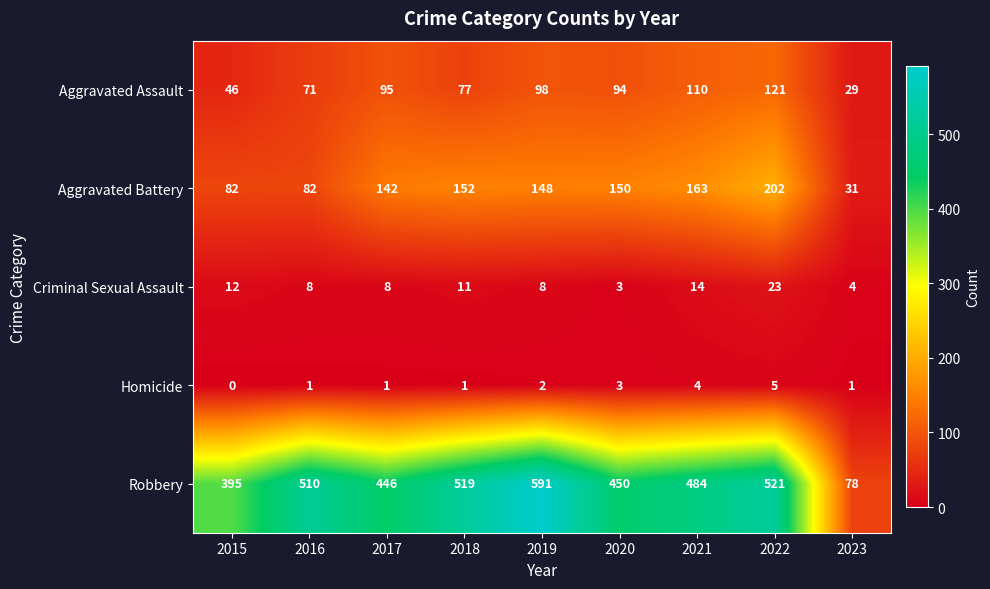

What value does the Aggravated Battery series have at 2020, to the nearest 10?

150